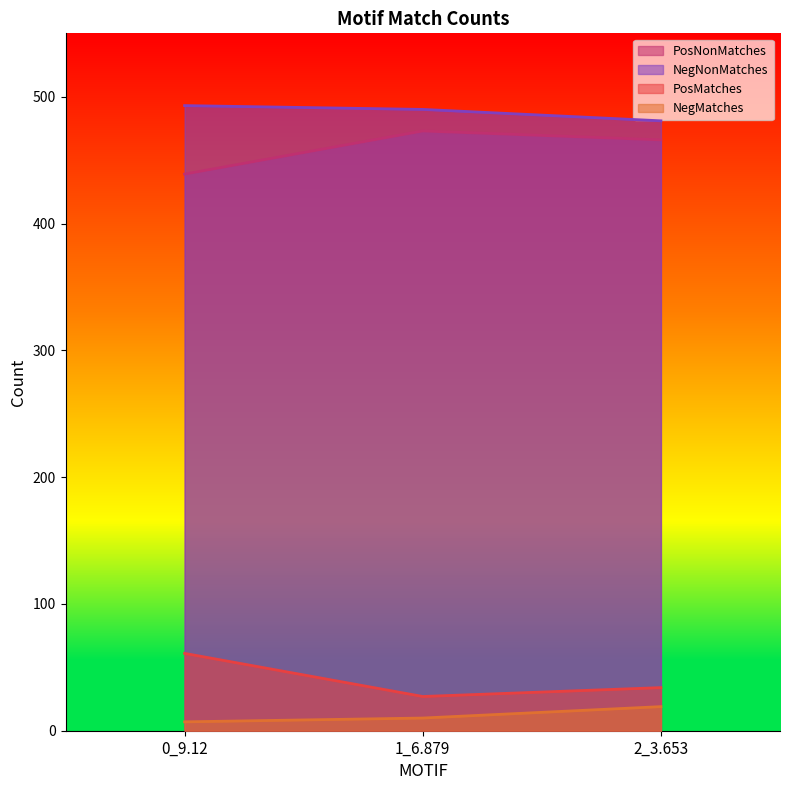

What is the sum of all NegNonMatches values?

1464